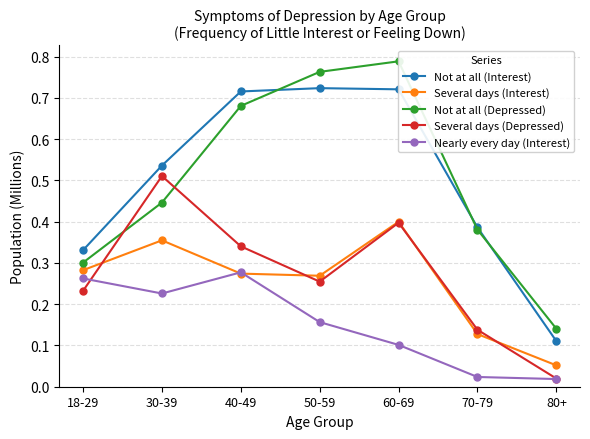

Which series has the largest total across all categories?

Not at all (Interest)